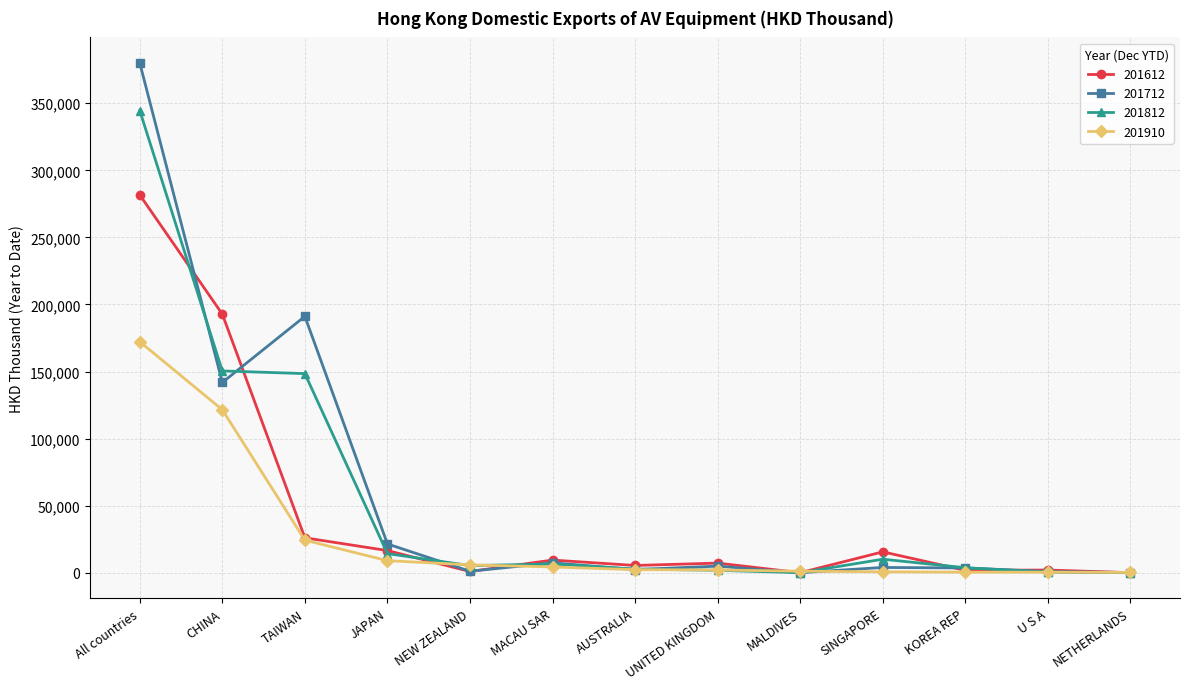

The value of 201812 at CHINA is 150436.9. True or false?

True